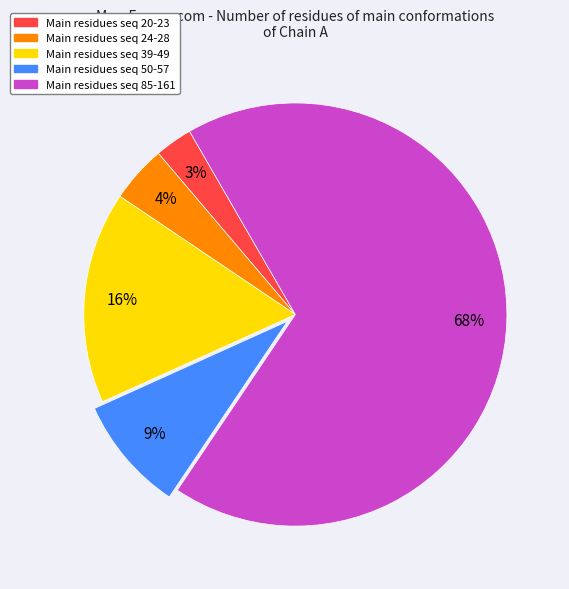

How many segments does this pie chart have?

5